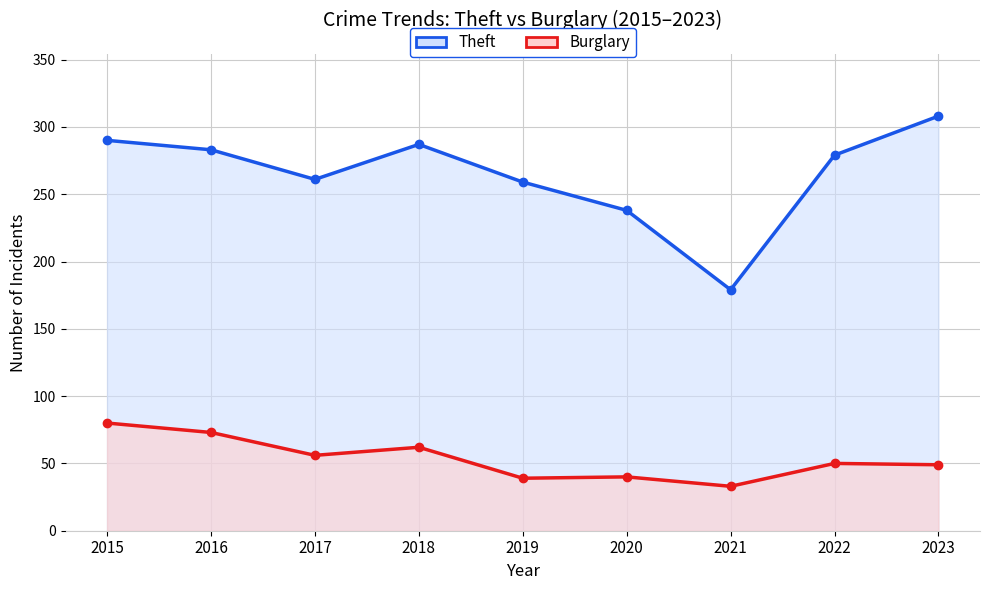

Which series has the largest range (max minus min)?

Theft